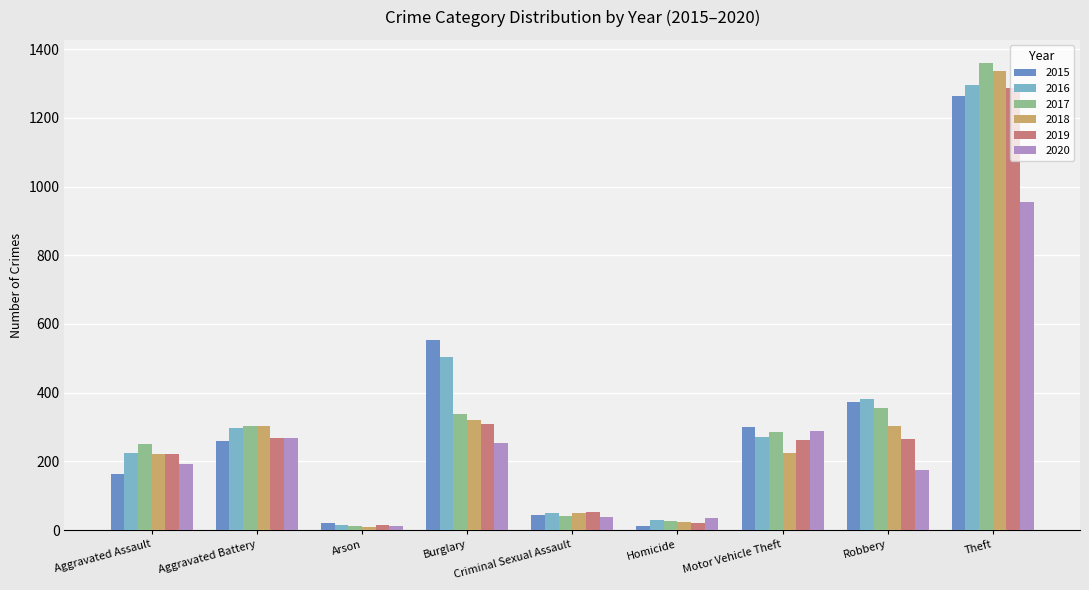

Which category has the lowest value in the 2016 series?

Arson